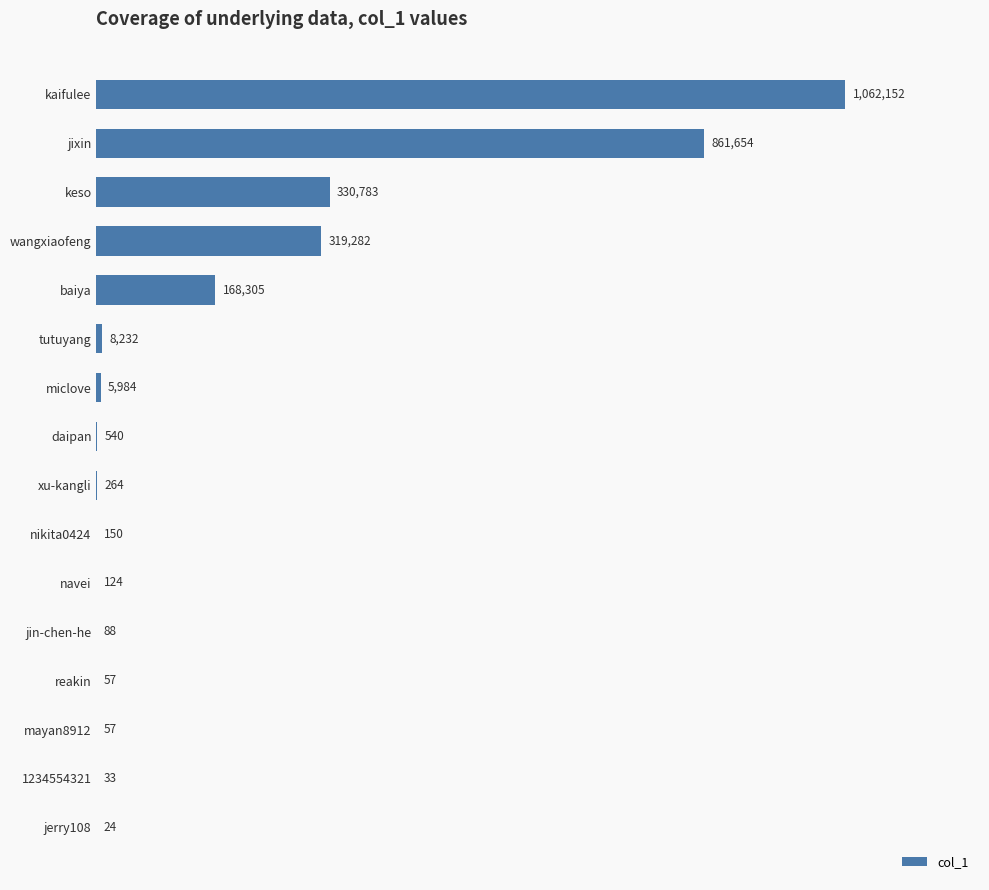

What is the maximum value shown in the chart?

1062152